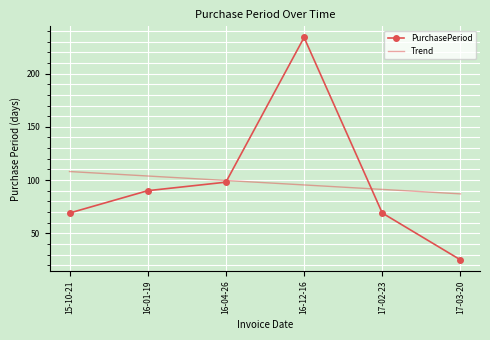

Is it true that PurchasePeriod equals 98.0 at 16-04-26?

True